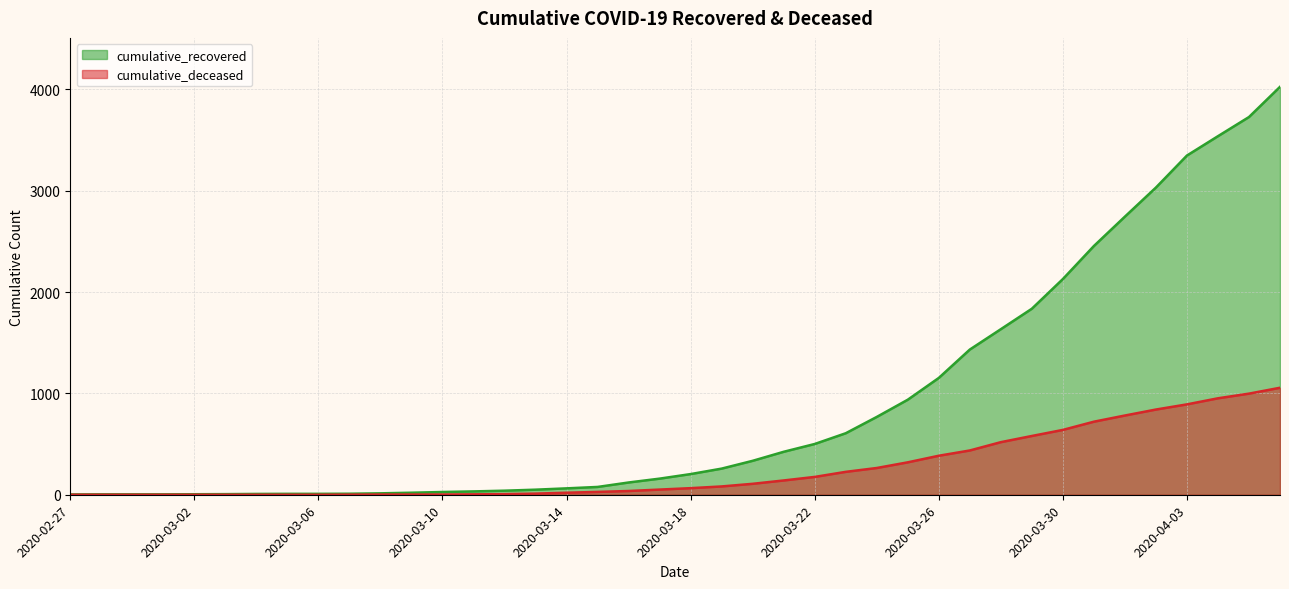

Reading right to left, transcribe all the data shown in this chart.

cumulative_recovered: 2020-04-06=4026	2020-04-05=3728	2020-04-04=3539	2020-04-03=3348	2020-04-02=3032	2020-04-01=2745	2020-03-31=2455	2020-03-30=2129	2020-03-29=1836	2020-03-28=1634	2020-03-27=1433	2020-03-26=1153	2020-03-25=938	2020-03-24=768	2020-03-23=607	2020-03-22=501	2020-03-21=424	2020-03-20=335	2020-03-19=258	2020-03-18=204	2020-03-17=159	2020-03-16=121	2020-03-15=77	2020-03-14=63	2020-03-13=50	2020-03-12=40	2020-03-11=33	2020-03-10=27	2020-03-09=20	2020-03-08=14	2020-03-07=10	2020-03-06=9	2020-03-05=9	2020-03-04=8	2020-03-03=6	2020-03-02=5	2020-03-01=4	2020-02-29=4	2020-02-28=4	2020-02-27=3
cumulative_deceased: 2020-04-06=1056	2020-04-05=998	2020-04-04=952	2020-04-03=892	2020-04-02=841	2020-04-01=782	2020-03-31=721	2020-03-30=640	2020-03-29=580	2020-03-28=519	2020-03-27=437	2020-03-26=385	2020-03-25=320	2020-03-24=264	2020-03-23=226	2020-03-22=176	2020-03-21=141	2020-03-20=108	2020-03-19=82	2020-03-18=65	2020-03-17=51	2020-03-16=37	2020-03-15=28	2020-03-14=20	2020-03-13=11	2020-03-12=6	2020-03-11=4	2020-03-10=2	2020-03-09=2	2020-03-08=2	2020-03-07=1	2020-03-06=0	2020-03-05=0	2020-03-04=0	2020-03-03=0	2020-03-02=0	2020-03-01=0	2020-02-29=0	2020-02-28=0	2020-02-27=0